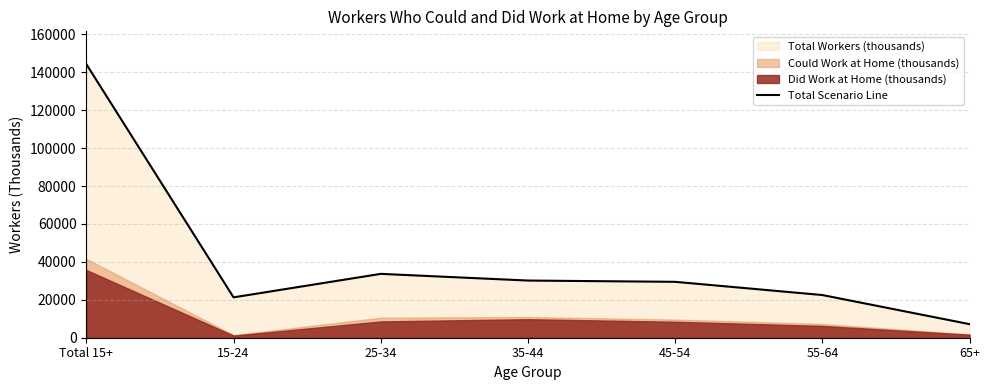

The value at 35-44 is 14721. True or false?

False